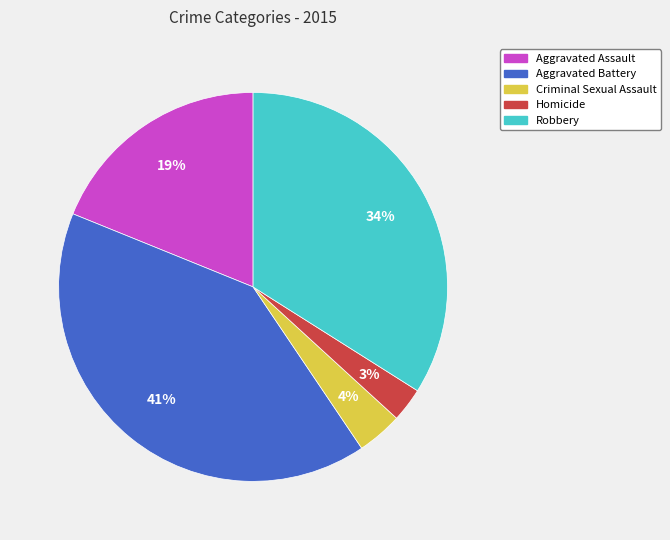

Do Aggravated Assault and Aggravated Battery together represent more than half of the pie?

Yes